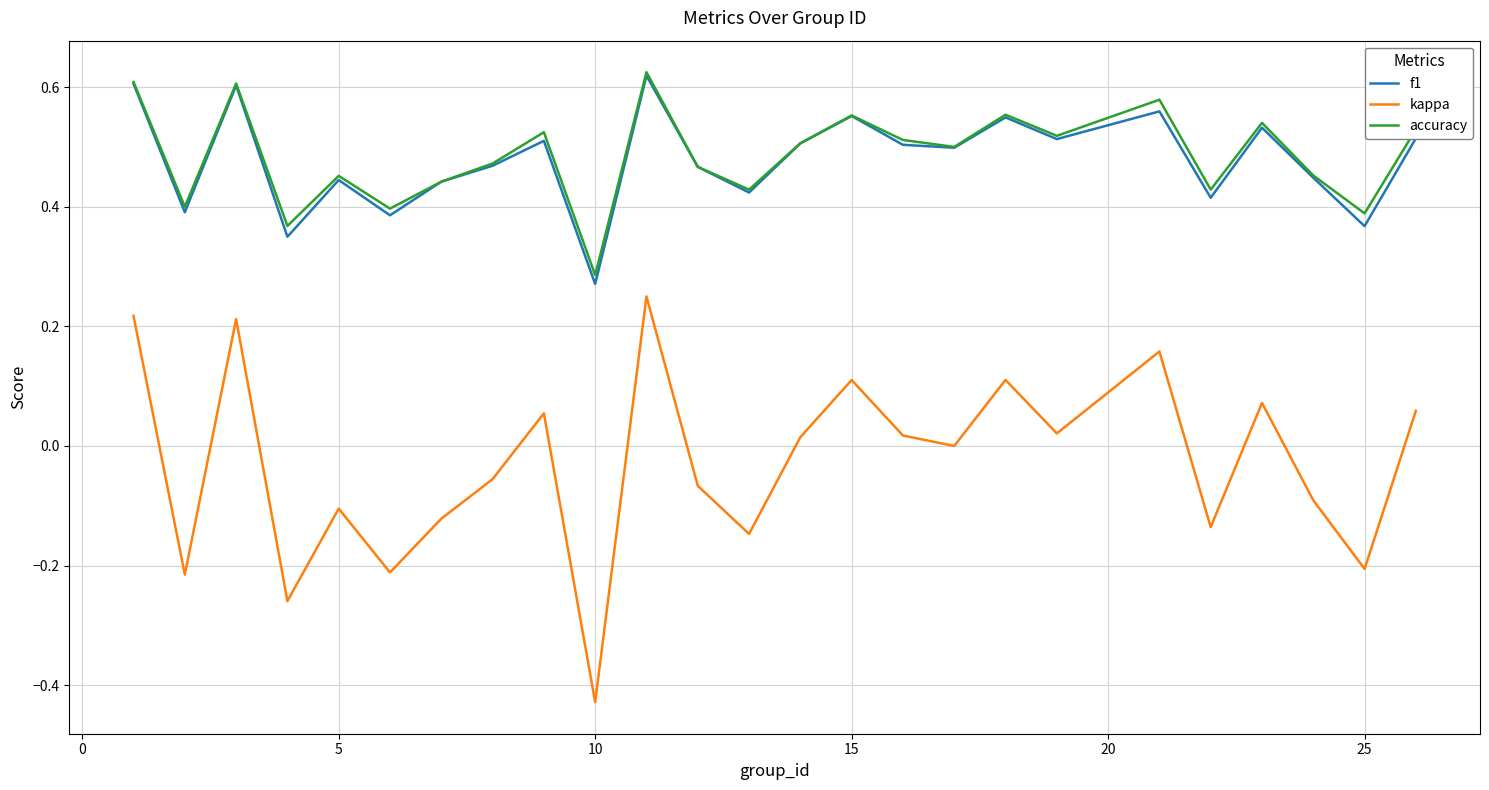

Which series has the widest spread of values?

kappa